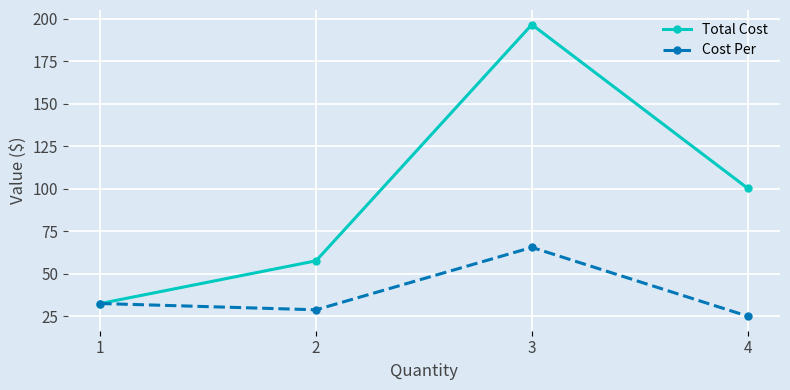

What are all the series names shown in the legend?

Total Cost, Cost Per